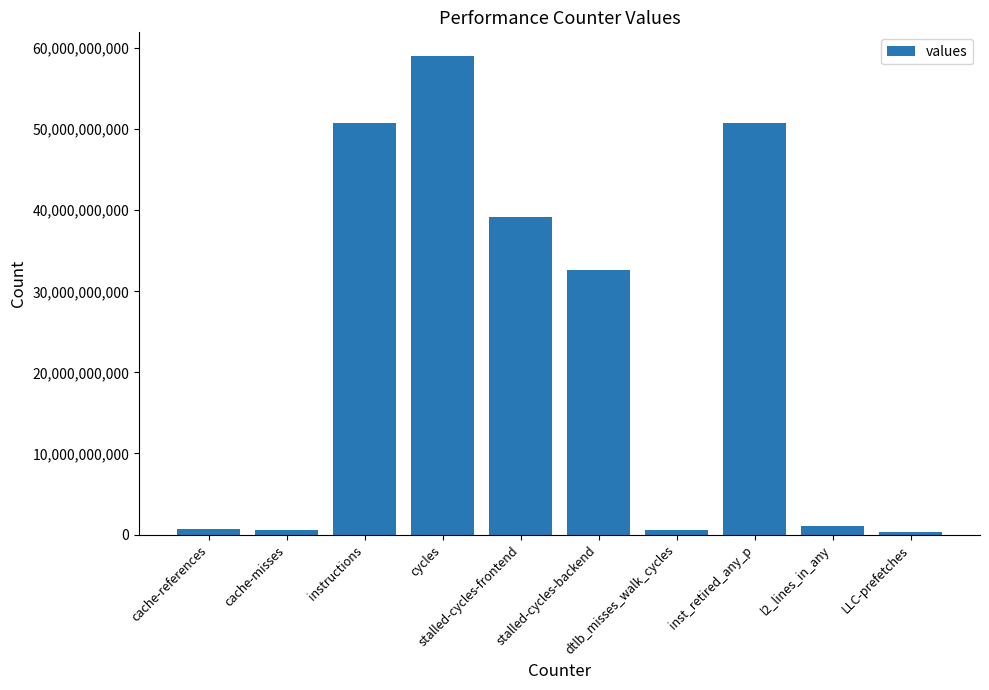

What is the label of the 2nd bar from the right?

l2_lines_in_any